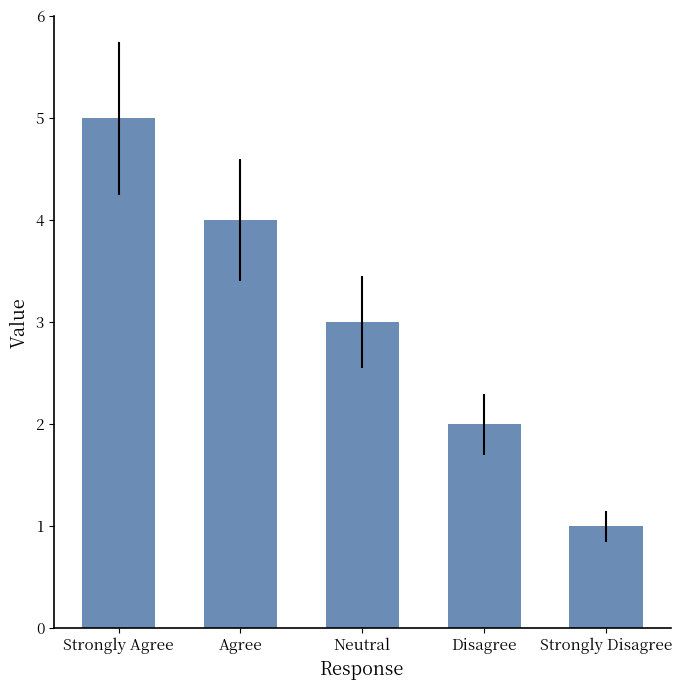

Rank the categories by value from lowest to highest.

Strongly Disagree, Disagree, Neutral, Agree, Strongly Agree